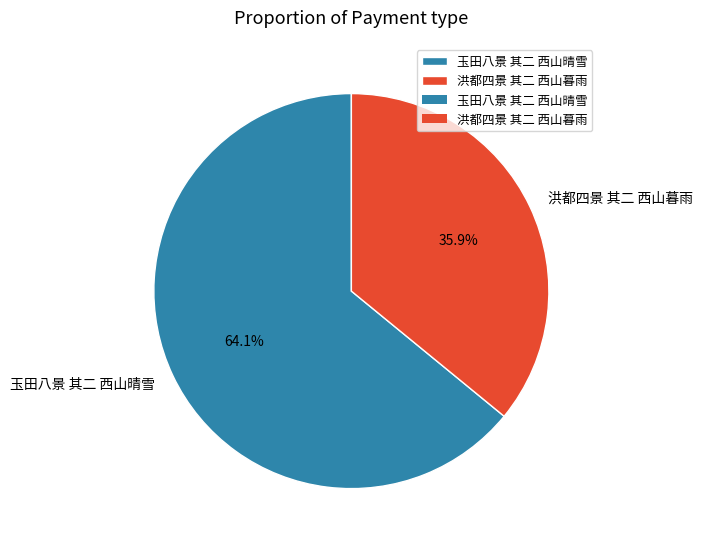

Which category has the biggest portion of the pie?

玉田八景 其二 西山晴雪